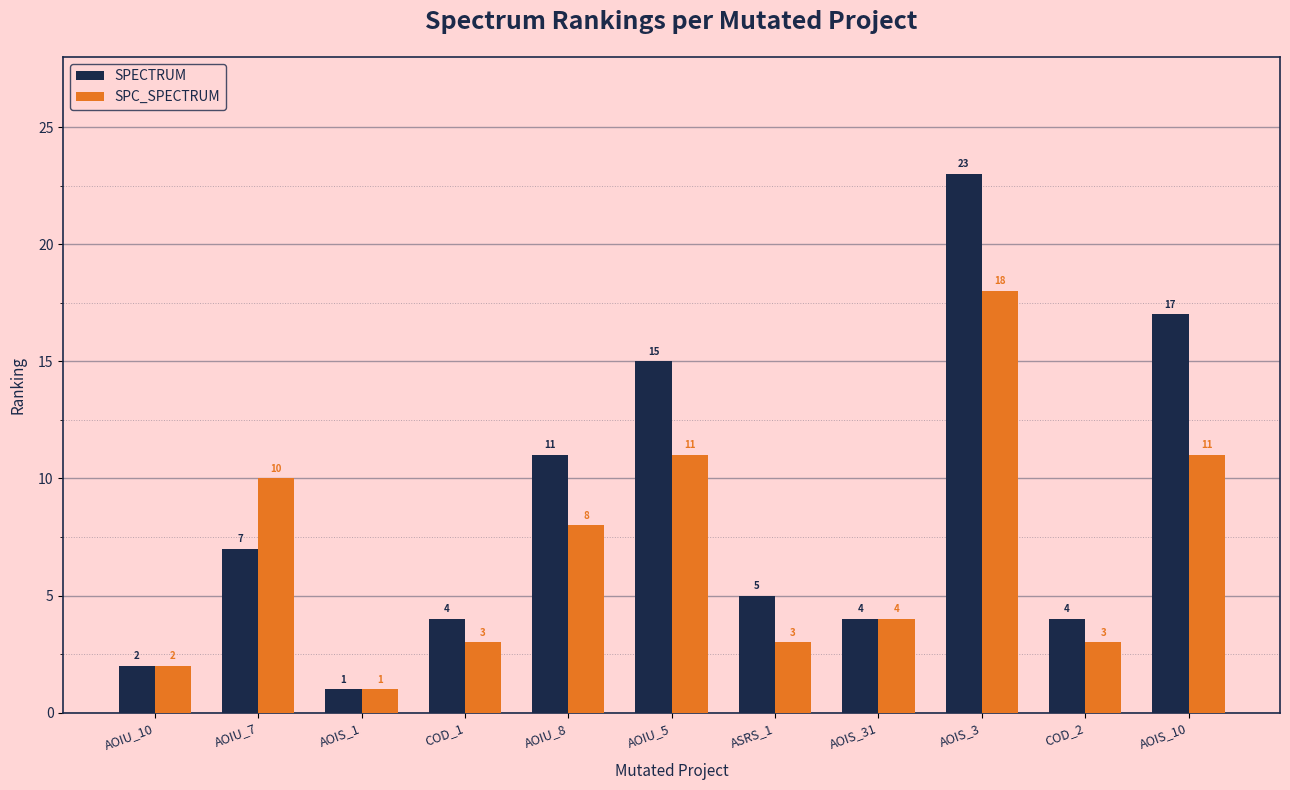

What is the label of the 6th bar from the right?

AOIU_5